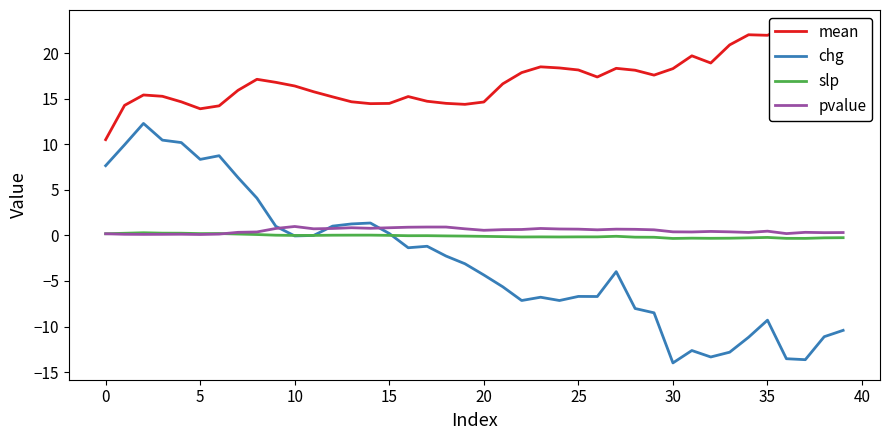

What is the highest value of the chg series?

12.3